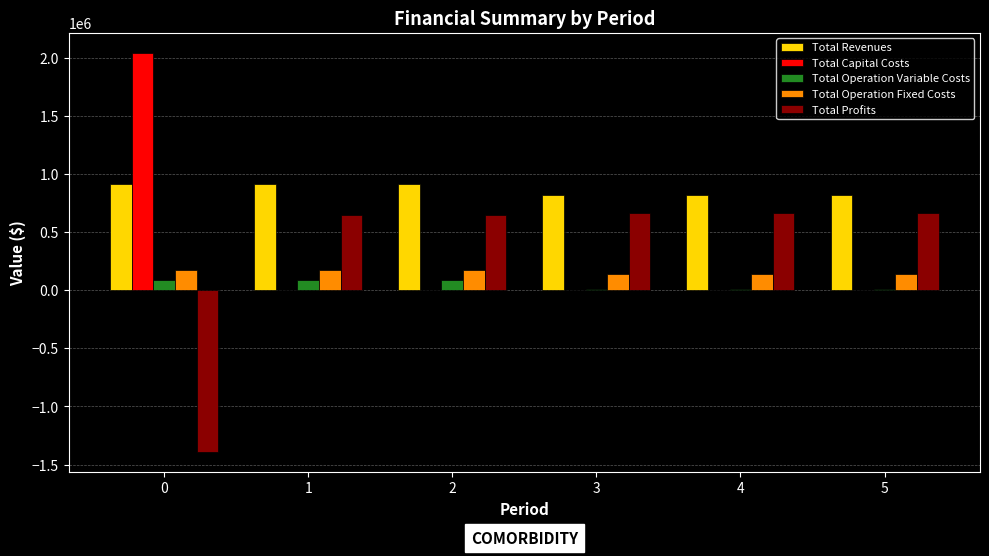

The Total Operation Variable Costs series shows 89075.8 at 0. True or false?

True